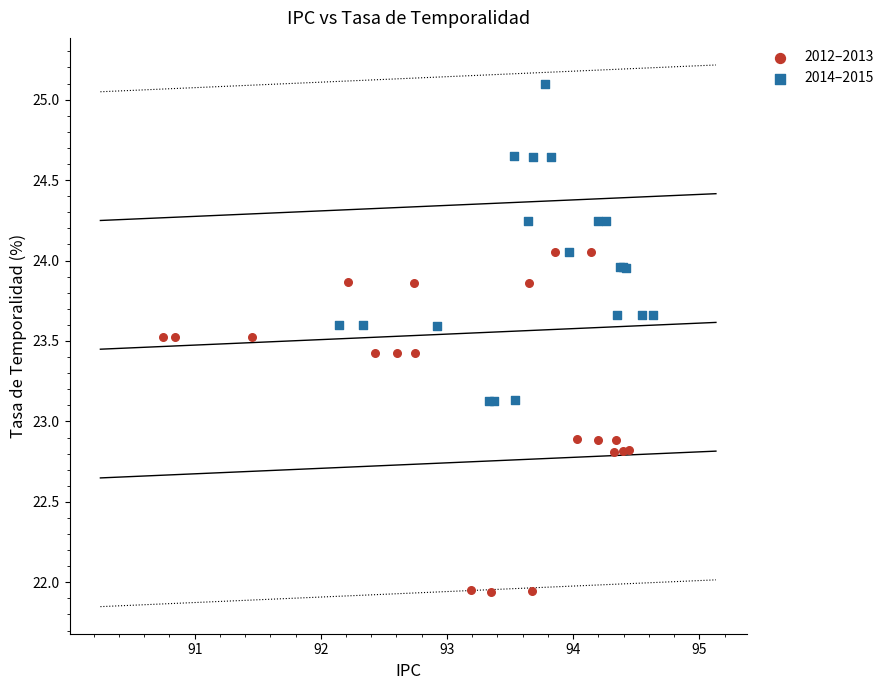

Which series contains the lowest Y value?

2012–2013